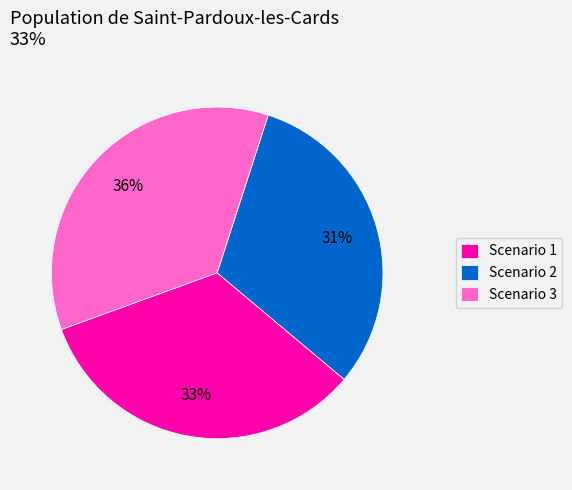

Combined, do Scenario 2 and Scenario 3 account for over 50%?

Yes